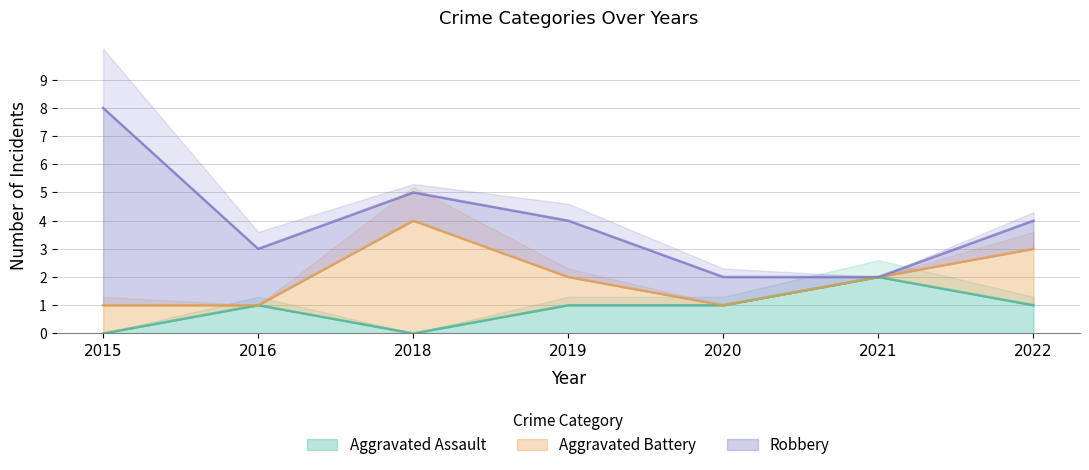

Which series changed the most between 2021 and 2022?

Aggravated Battery